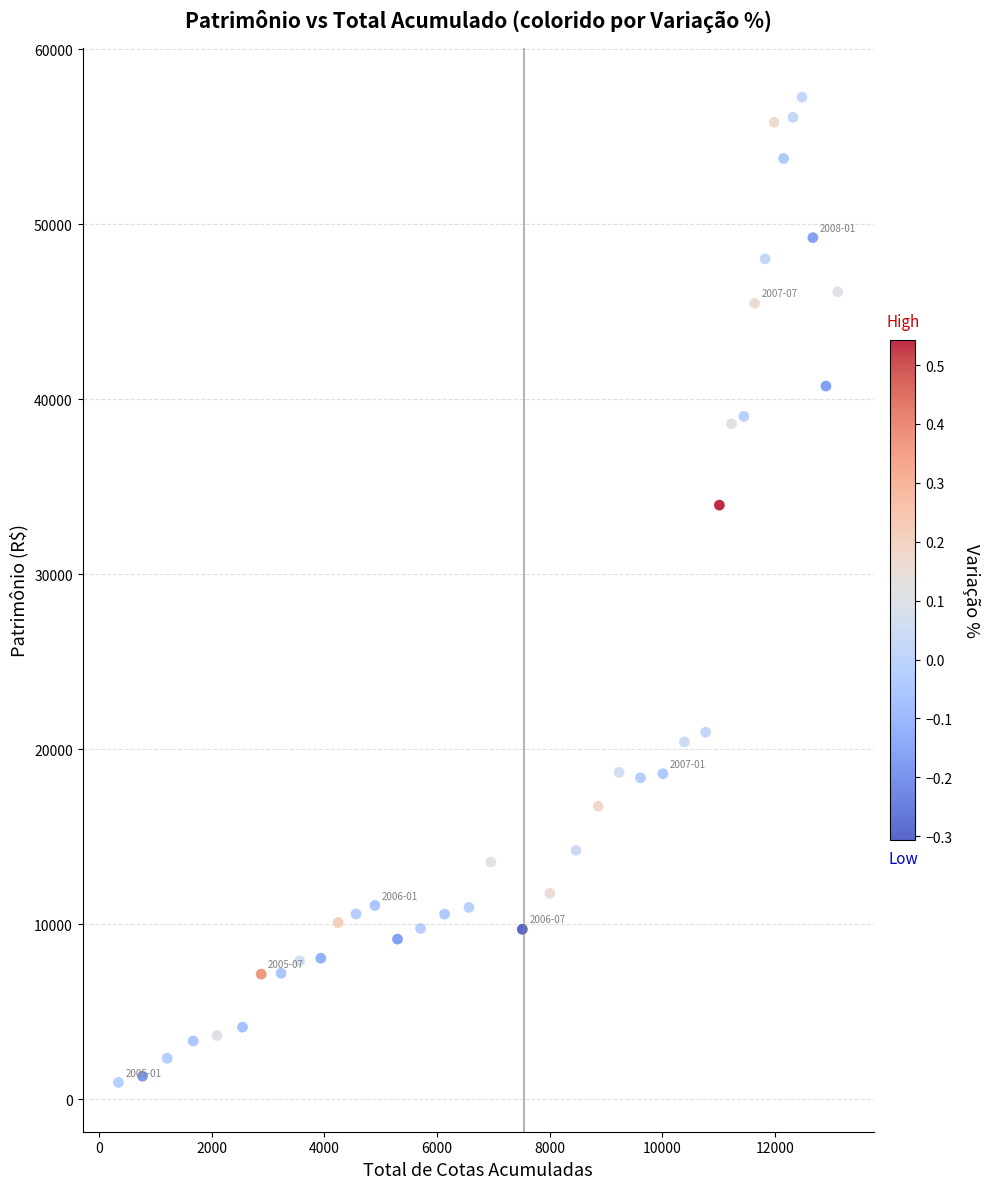

What Y value in the scatter plot is closest to 29111?

33951.0